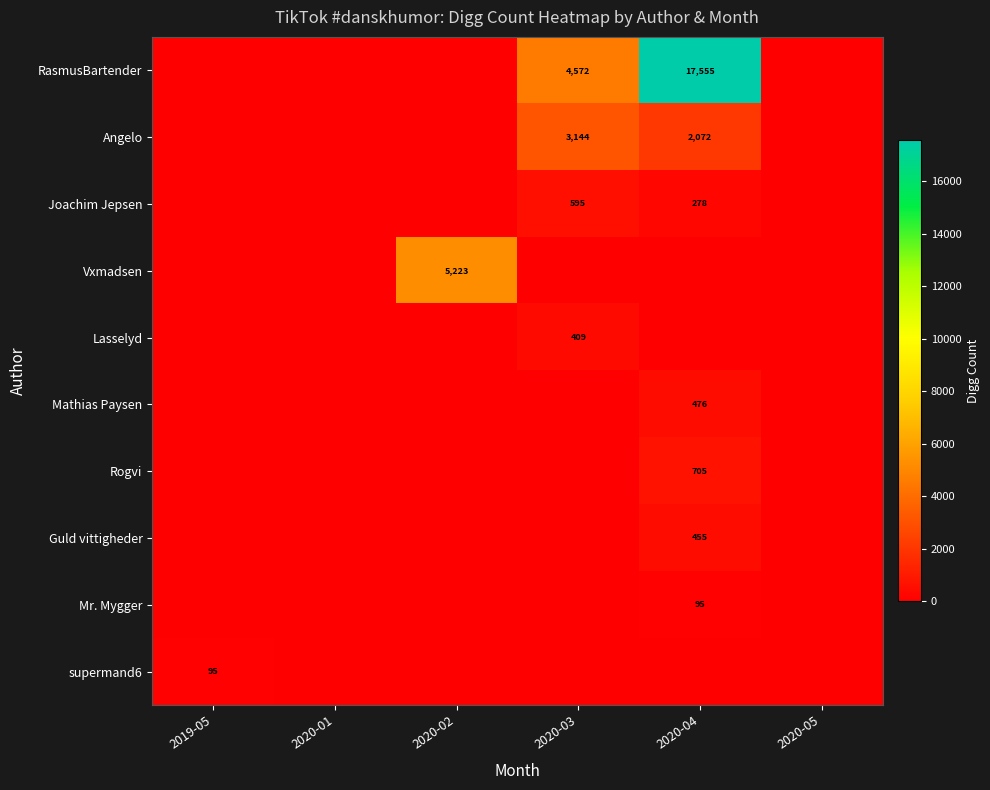

True or false: Guld vittigheder has a value of 455 at 2020-04.

True